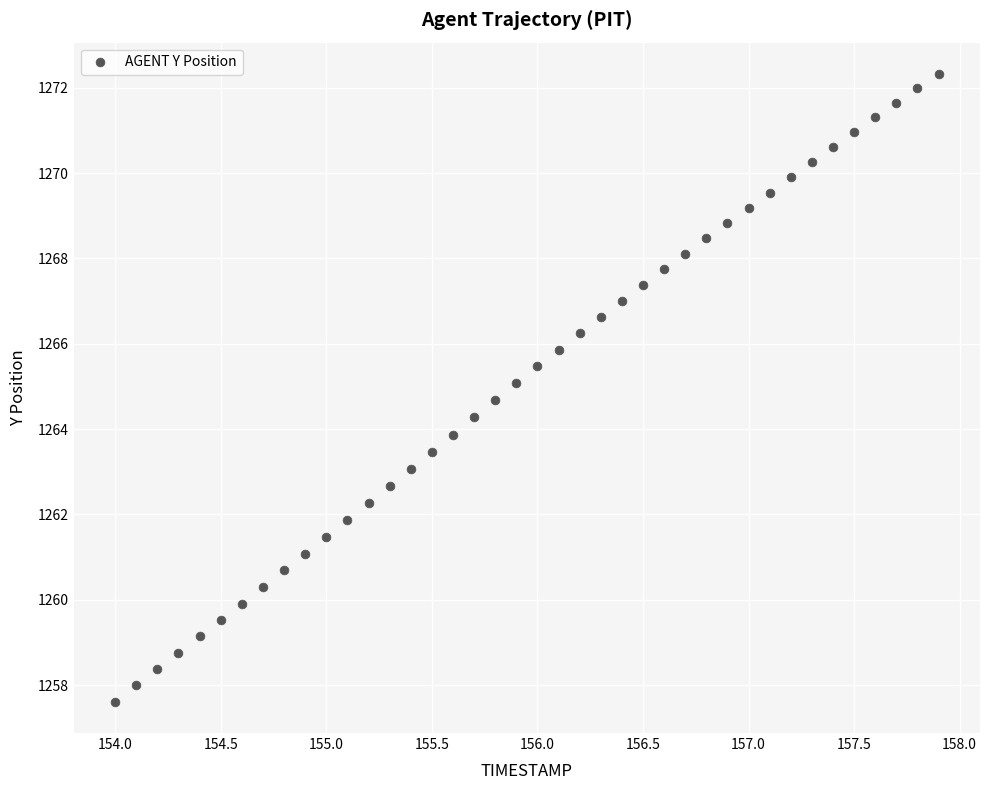

What is the range of X values (max minus min)?

3.9